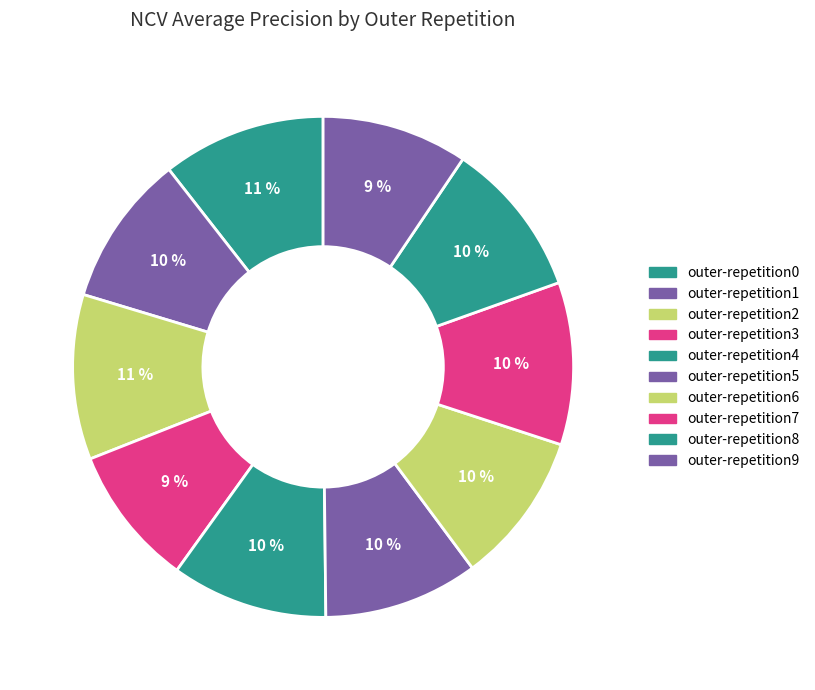

How many segments does this pie chart have?

10